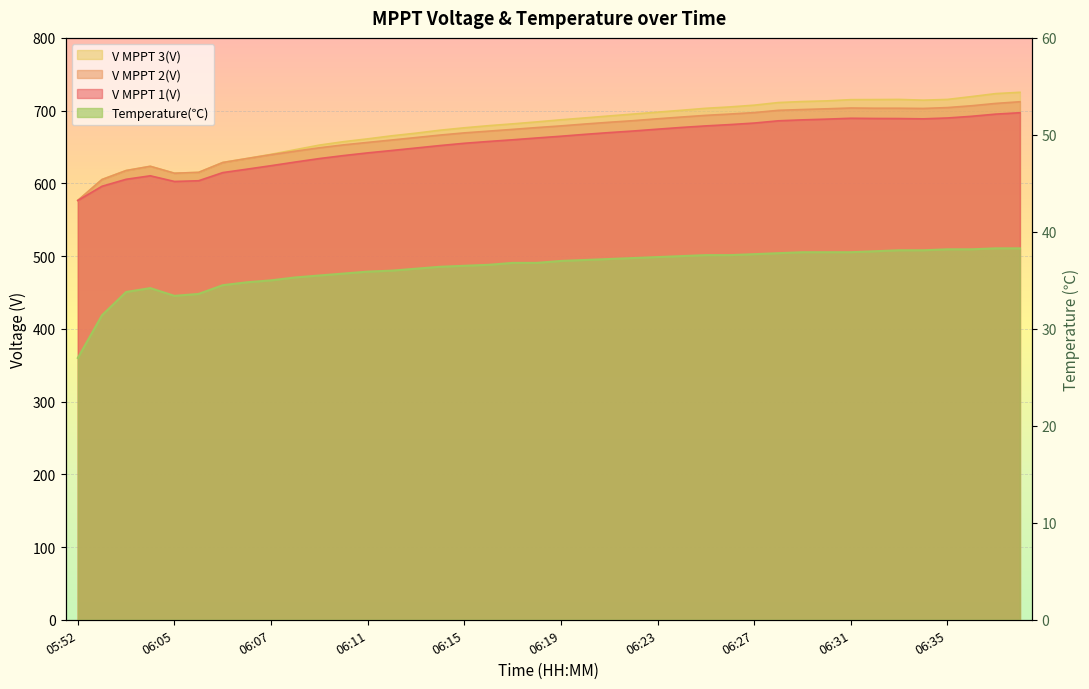

What are all the series names shown in the legend?

V MPPT 1(V), V MPPT 2(V), V MPPT 3(V), Temperature(℃)